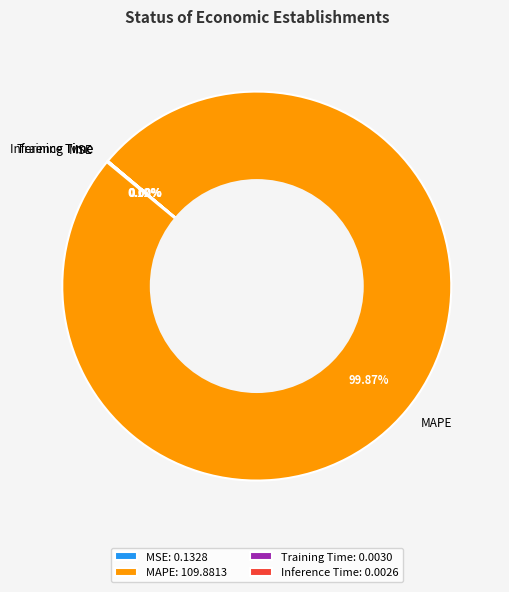

Which slice is the largest?

MAPE